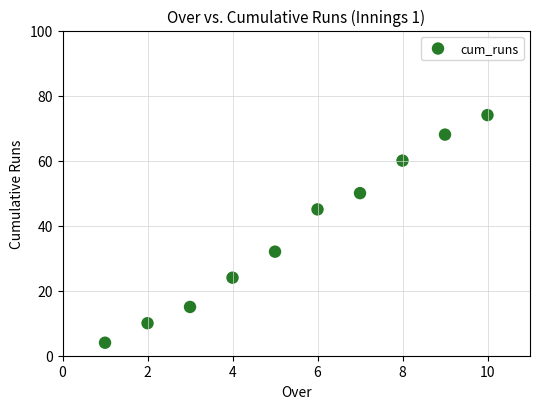

What is the range of X values (max minus min)?

9